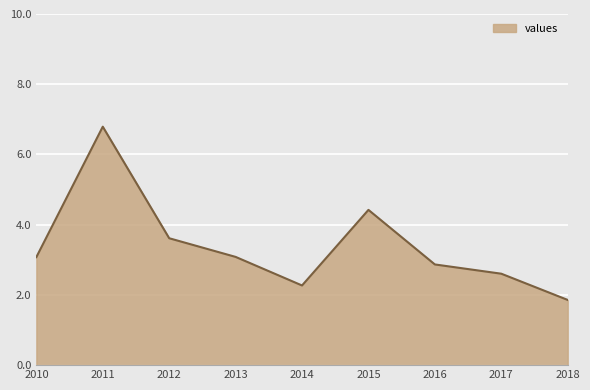

True or false: there are more than 0 points higher than both neighbors.

True